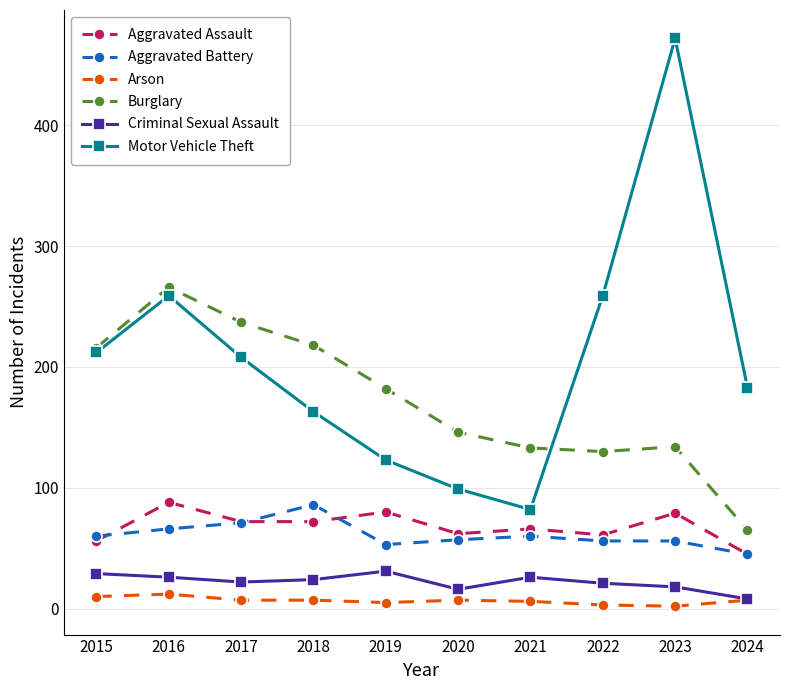

What is the difference between the maximum and minimum values in the Motor Vehicle Theft series?

390